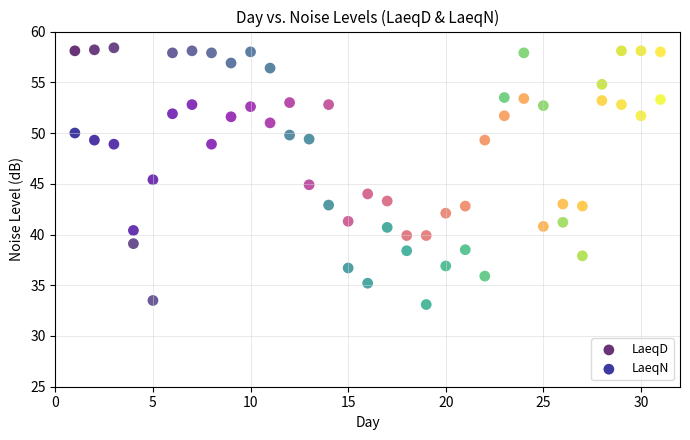

Which series has the largest Y range (max minus min)?

LaeqD